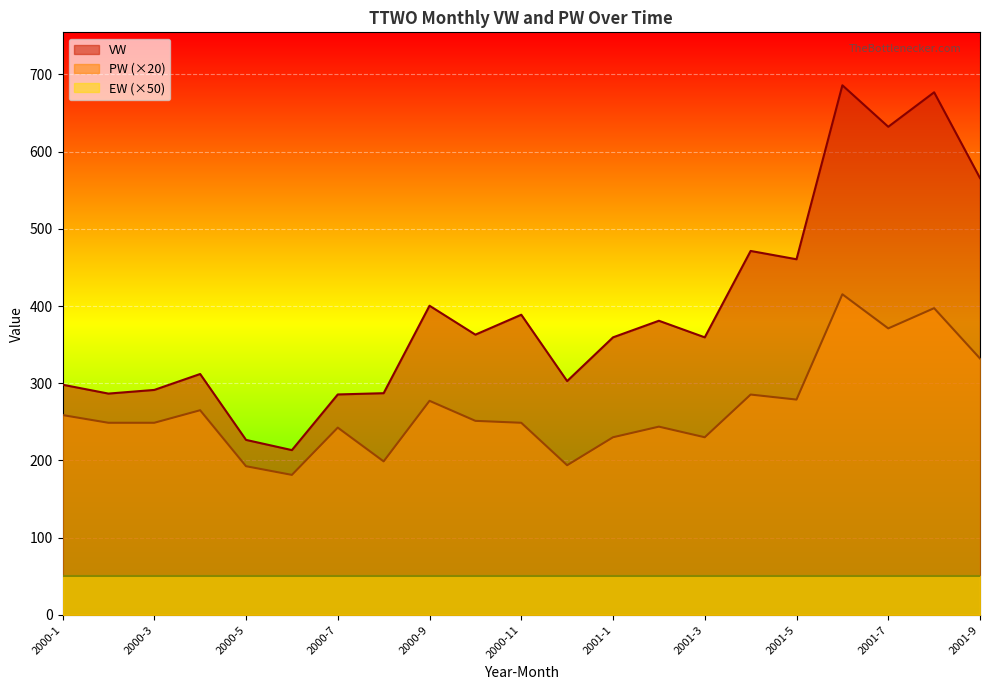

What is the total value across all series at 2000-9?

727.6